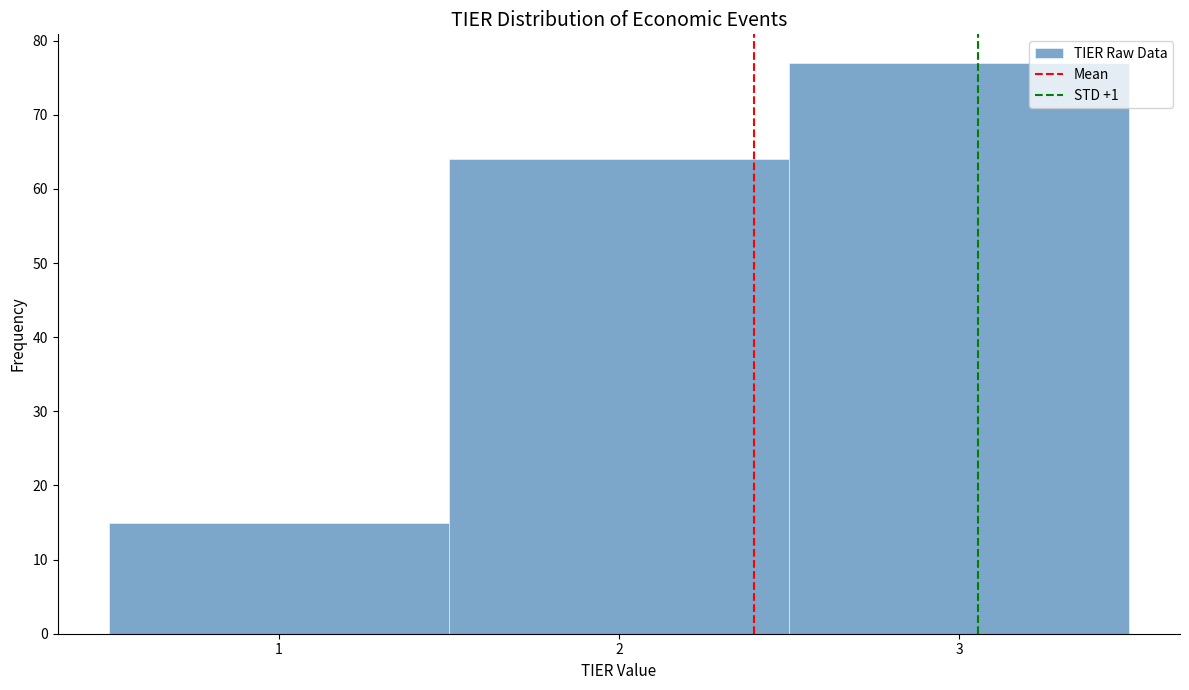

Over which range of the x-axis is the bar tallest?

2.5 to 3.5